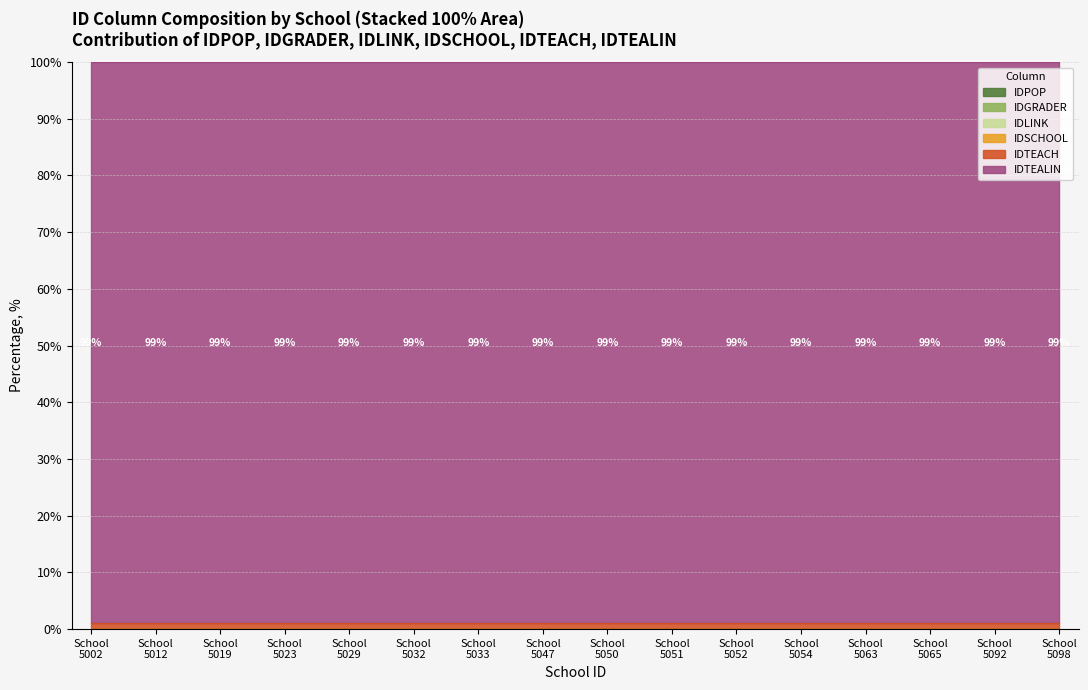

Which series has the largest range (max minus min)?

IDTEACH